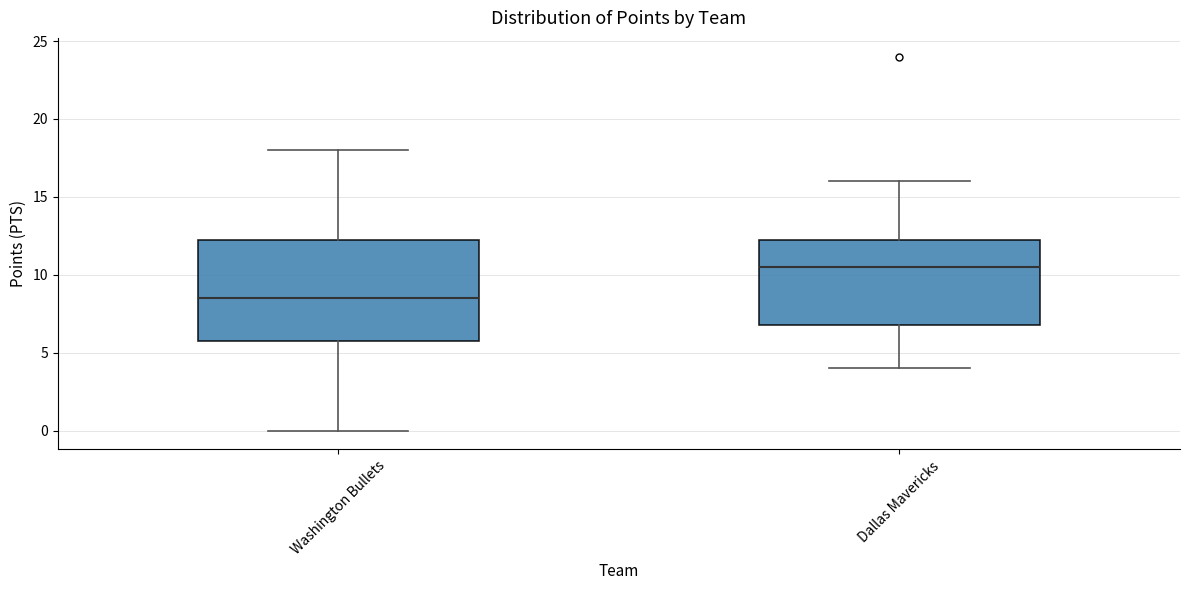

Which box's median line is the lowest?

Washington Bullets